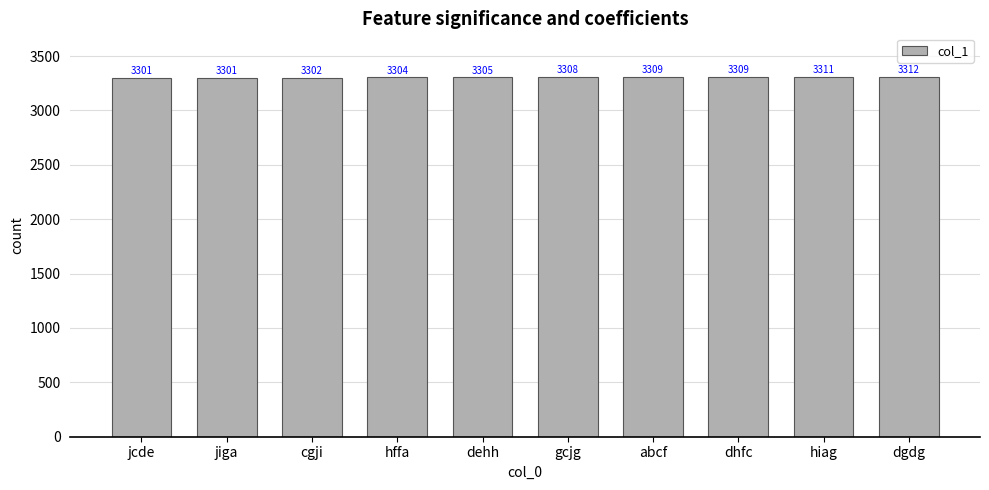

What is the sum of the values at gcjg and dgdg?

6620